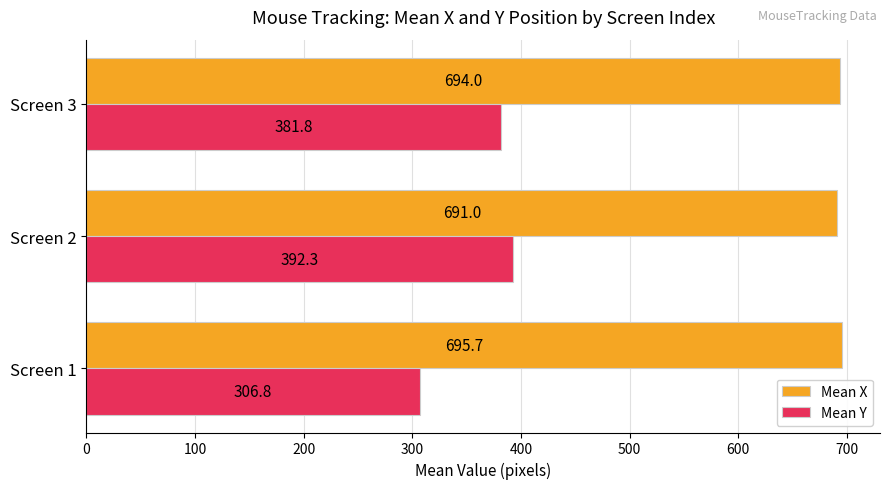

List the series in order of their peak value, highest first.

Mean X, Mean Y